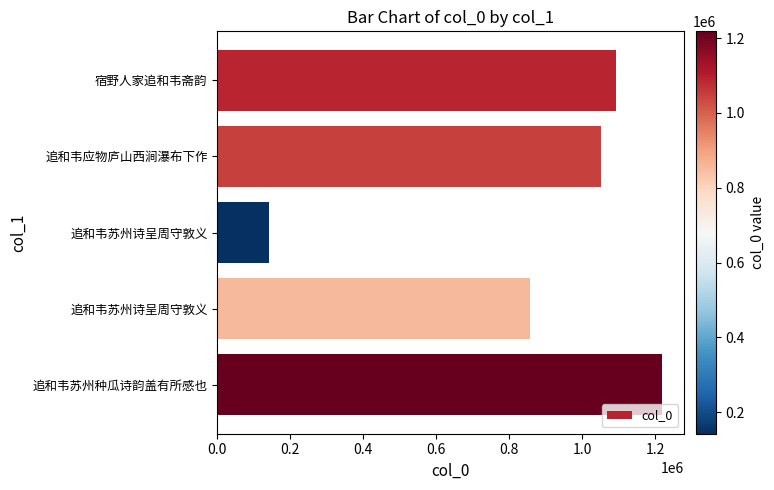

Are the bars horizontal?

Yes